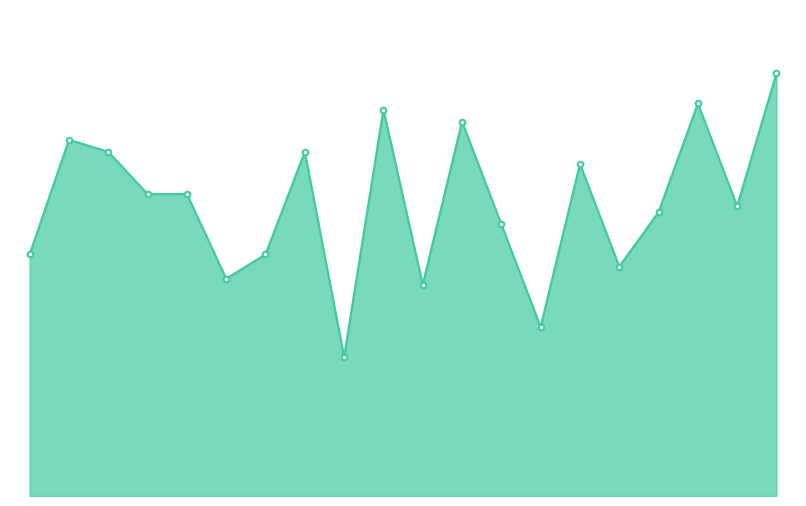

What is the difference between the maximum and second lowest values?

42